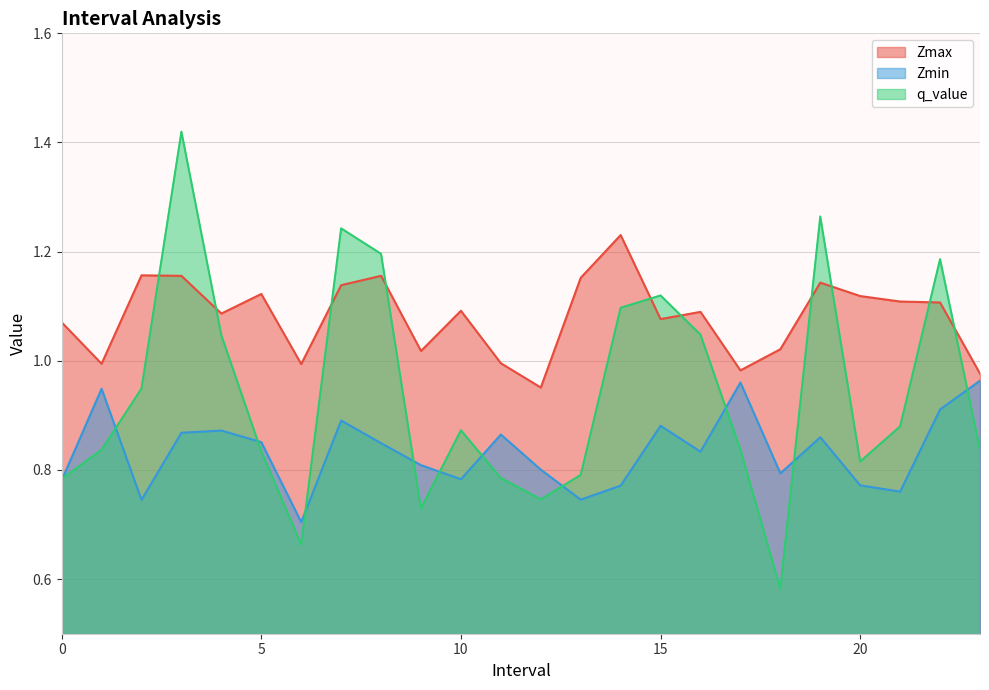

Which series has the largest total across all categories?

Zmax